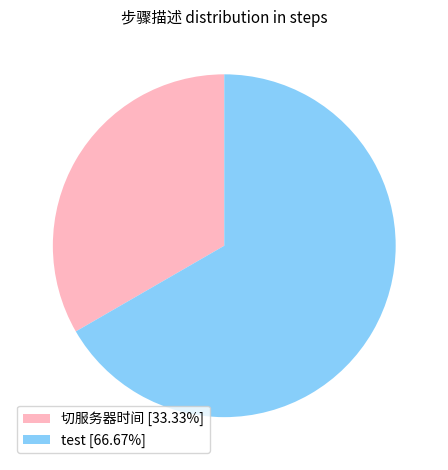

How many segments does this pie chart have?

2